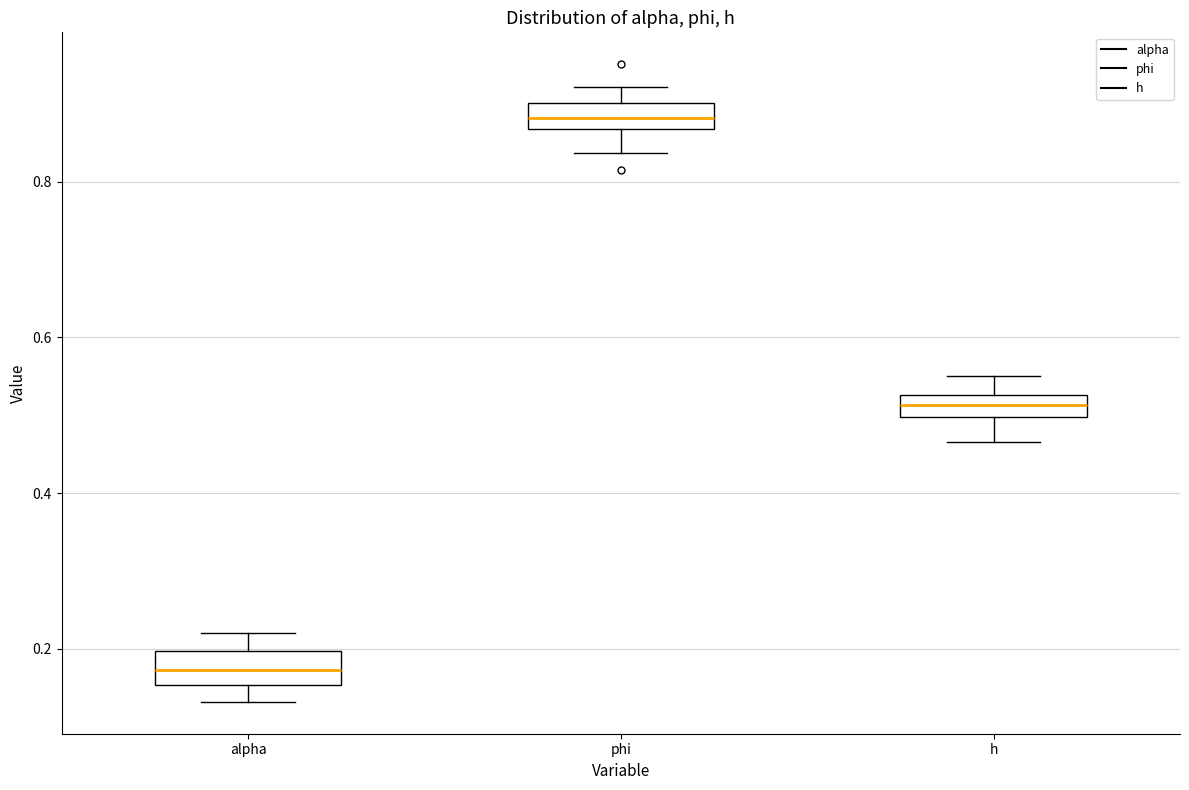

Which box's median line is the lowest?

alpha